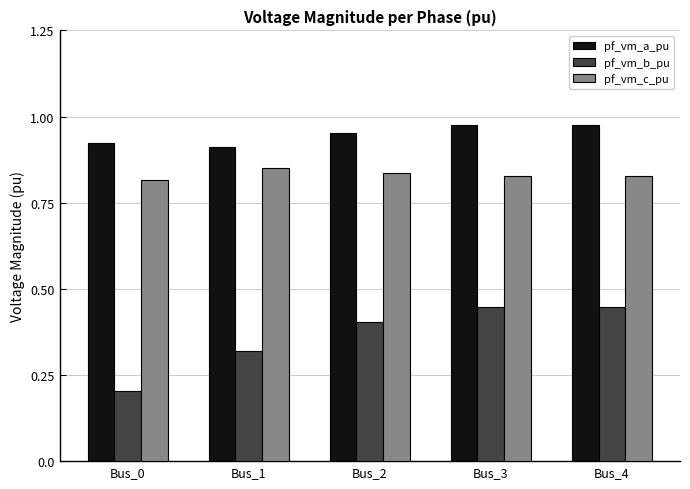

Is it true that pf_vm_c_pu equals 0.4 at Bus_3?

False